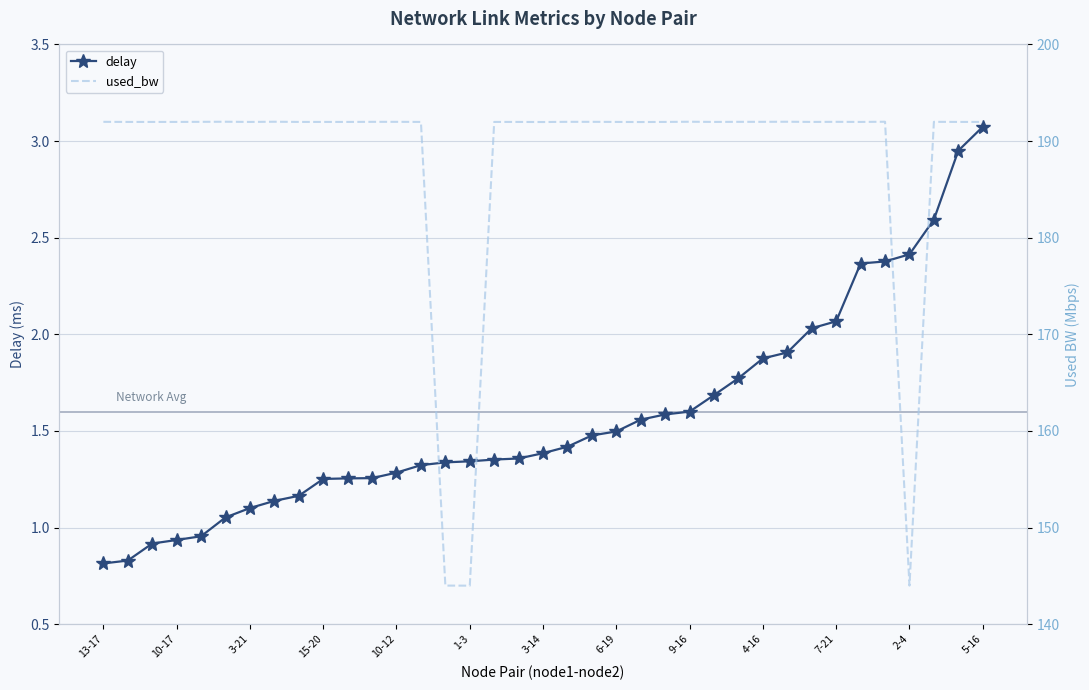

Where is used_bw nearest to the value 167?

14